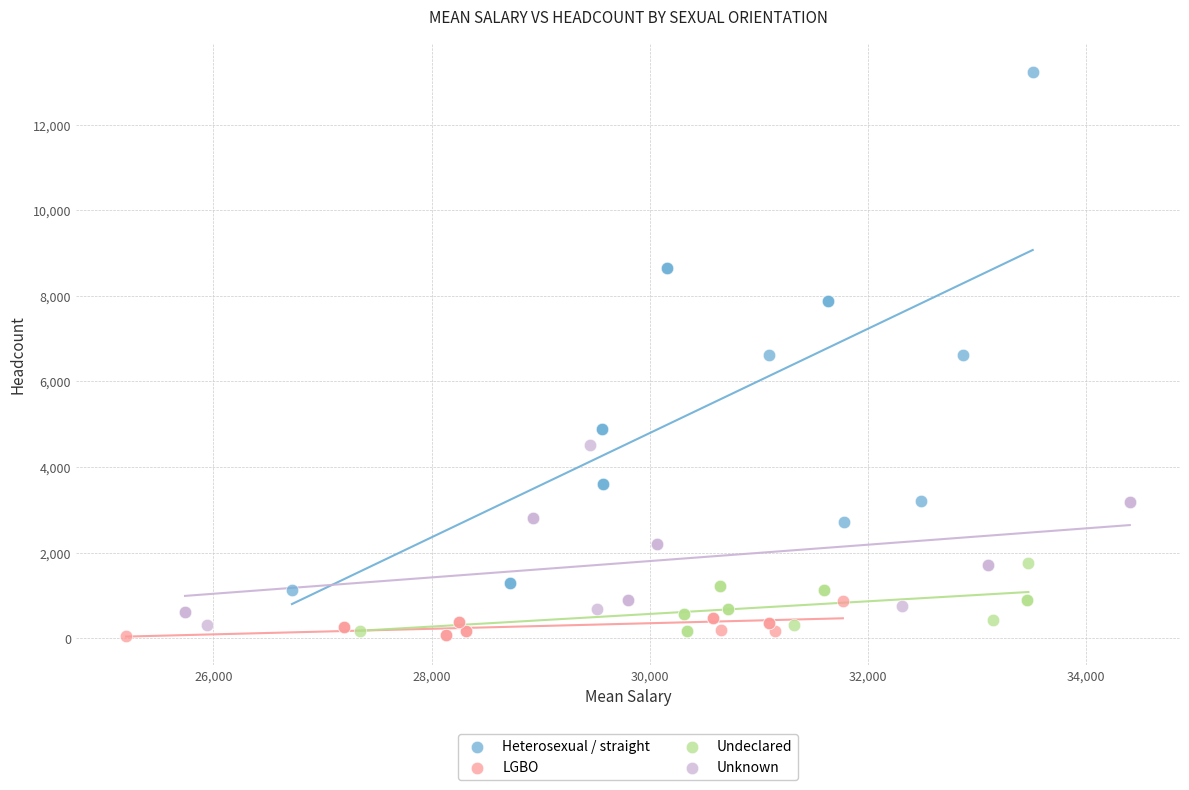

What are all the series names shown in the legend?

Heterosexual / straight, LGBO, Undeclared, Unknown